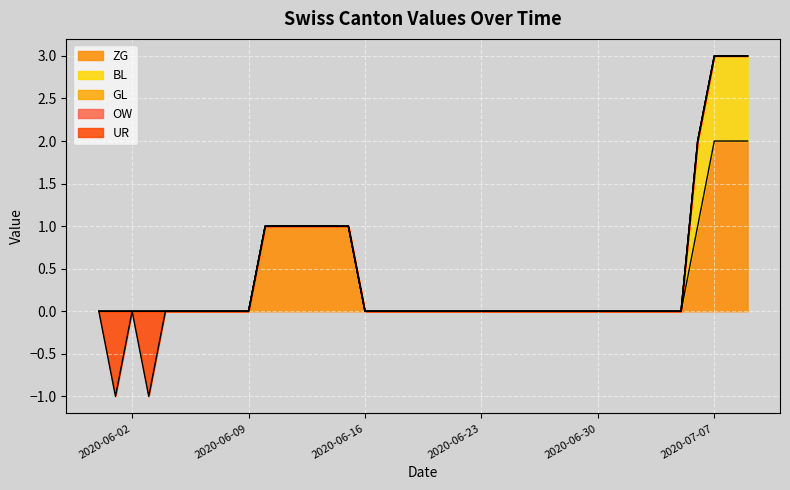

Reading left to right, what are all the values shown in this chart?

ZG: 2020-05-31=0	2020-06-01=0	2020-06-02=0	2020-06-03=0	2020-06-04=0	2020-06-05=0	2020-06-06=0	2020-06-07=0	2020-06-08=0	2020-06-09=0	2020-06-10=1	2020-06-11=1	2020-06-12=1	2020-06-13=1	2020-06-14=1	2020-06-15=1	2020-06-16=0	2020-06-17=0	2020-06-18=0	2020-06-19=0	2020-06-20=0	2020-06-21=0	2020-06-22=0	2020-06-23=0	2020-06-24=0	2020-06-25=0	2020-06-26=0	2020-06-27=0	2020-06-28=0	2020-06-29=0	2020-06-30=0	2020-07-01=0	2020-07-02=0	2020-07-03=0	2020-07-04=0	2020-07-05=0	2020-07-06=1	2020-07-07=2	2020-07-08=2	2020-07-09=2
BL: 2020-05-31=0	2020-06-01=0	2020-06-02=0	2020-06-03=0	2020-06-04=0	2020-06-05=0	2020-06-06=0	2020-06-07=0	2020-06-08=0	2020-06-09=0	2020-06-10=0	2020-06-11=0	2020-06-12=0	2020-06-13=0	2020-06-14=0	2020-06-15=0	2020-06-16=0	2020-06-17=0	2020-06-18=0	2020-06-19=0	2020-06-20=0	2020-06-21=0	2020-06-22=0	2020-06-23=0	2020-06-24=0	2020-06-25=0	2020-06-26=0	2020-06-27=0	2020-06-28=0	2020-06-29=0	2020-06-30=0	2020-07-01=0	2020-07-02=0	2020-07-03=0	2020-07-04=0	2020-07-05=0	2020-07-06=1	2020-07-07=1	2020-07-08=1	2020-07-09=1
GL: 2020-05-31=0	2020-06-01=0	2020-06-02=0	2020-06-03=0	2020-06-04=0	2020-06-05=0	2020-06-06=0	2020-06-07=0	2020-06-08=0	2020-06-09=0	2020-06-10=0	2020-06-11=0	2020-06-12=0	2020-06-13=0	2020-06-14=0	2020-06-15=0	2020-06-16=0	2020-06-17=0	2020-06-18=0	2020-06-19=0	2020-06-20=0	2020-06-21=0	2020-06-22=0	2020-06-23=0	2020-06-24=0	2020-06-25=0	2020-06-26=0	2020-06-27=0	2020-06-28=0	2020-06-29=0	2020-06-30=0	2020-07-01=0	2020-07-02=0	2020-07-03=0	2020-07-04=0	2020-07-05=0	2020-07-06=0	2020-07-07=0	2020-07-08=0	2020-07-09=0
OW: 2020-05-31=0	2020-06-01=0	2020-06-02=0	2020-06-03=0	2020-06-04=0	2020-06-05=0	2020-06-06=0	2020-06-07=0	2020-06-08=0	2020-06-09=0	2020-06-10=0	2020-06-11=0	2020-06-12=0	2020-06-13=0	2020-06-14=0	2020-06-15=0	2020-06-16=0	2020-06-17=0	2020-06-18=0	2020-06-19=0	2020-06-20=0	2020-06-21=0	2020-06-22=0	2020-06-23=0	2020-06-24=0	2020-06-25=0	2020-06-26=0	2020-06-27=0	2020-06-28=0	2020-06-29=0	2020-06-30=0	2020-07-01=0	2020-07-02=0	2020-07-03=0	2020-07-04=0	2020-07-05=0	2020-07-06=0	2020-07-07=0	2020-07-08=0	2020-07-09=0
UR: 2020-05-31=0	2020-06-01=-1	2020-06-02=0	2020-06-03=-1	2020-06-04=0	2020-06-05=0	2020-06-06=0	2020-06-07=0	2020-06-08=0	2020-06-09=0	2020-06-10=0	2020-06-11=0	2020-06-12=0	2020-06-13=0	2020-06-14=0	2020-06-15=0	2020-06-16=0	2020-06-17=0	2020-06-18=0	2020-06-19=0	2020-06-20=0	2020-06-21=0	2020-06-22=0	2020-06-23=0	2020-06-24=0	2020-06-25=0	2020-06-26=0	2020-06-27=0	2020-06-28=0	2020-06-29=0	2020-06-30=0	2020-07-01=0	2020-07-02=0	2020-07-03=0	2020-07-04=0	2020-07-05=0	2020-07-06=0	2020-07-07=0	2020-07-08=0	2020-07-09=0